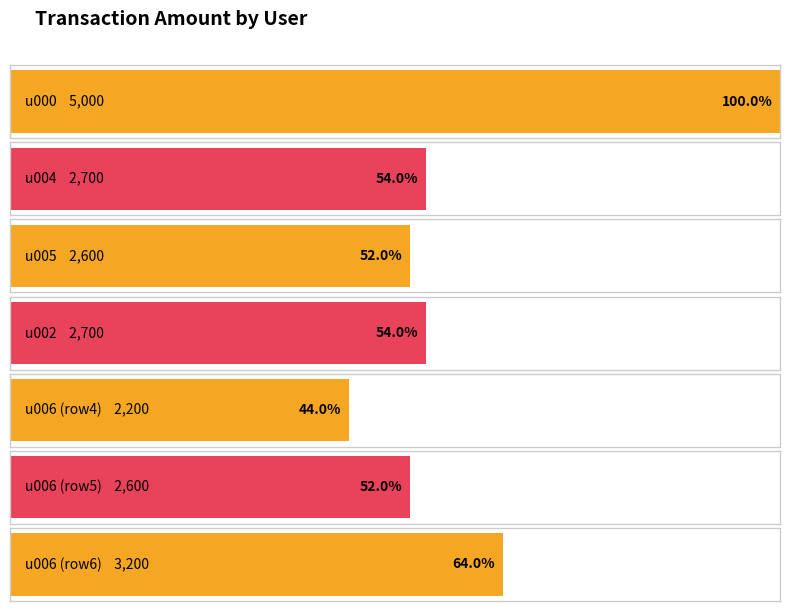

Are the bars grouped side by side (vs. stacked)?

No